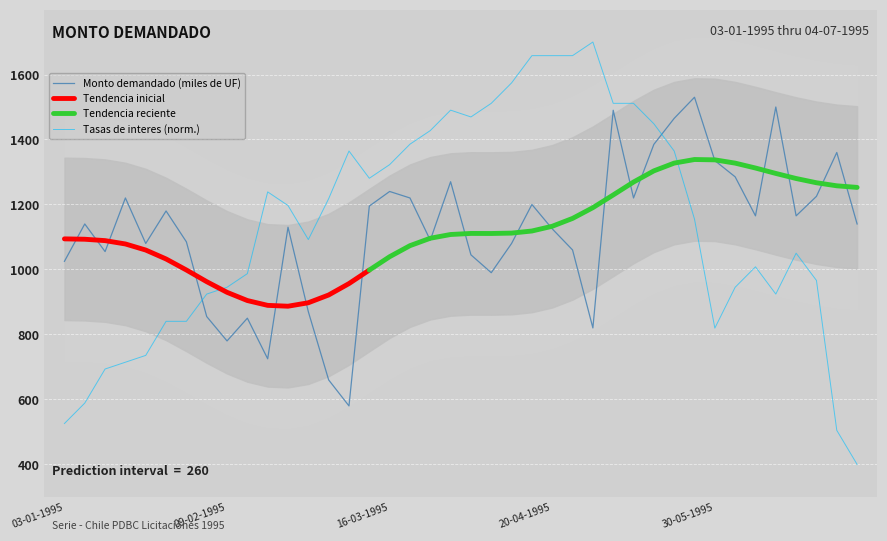

How many times do Monto demandado (miles de UF) and Tasas de interes base 365 dias cross each other?

2